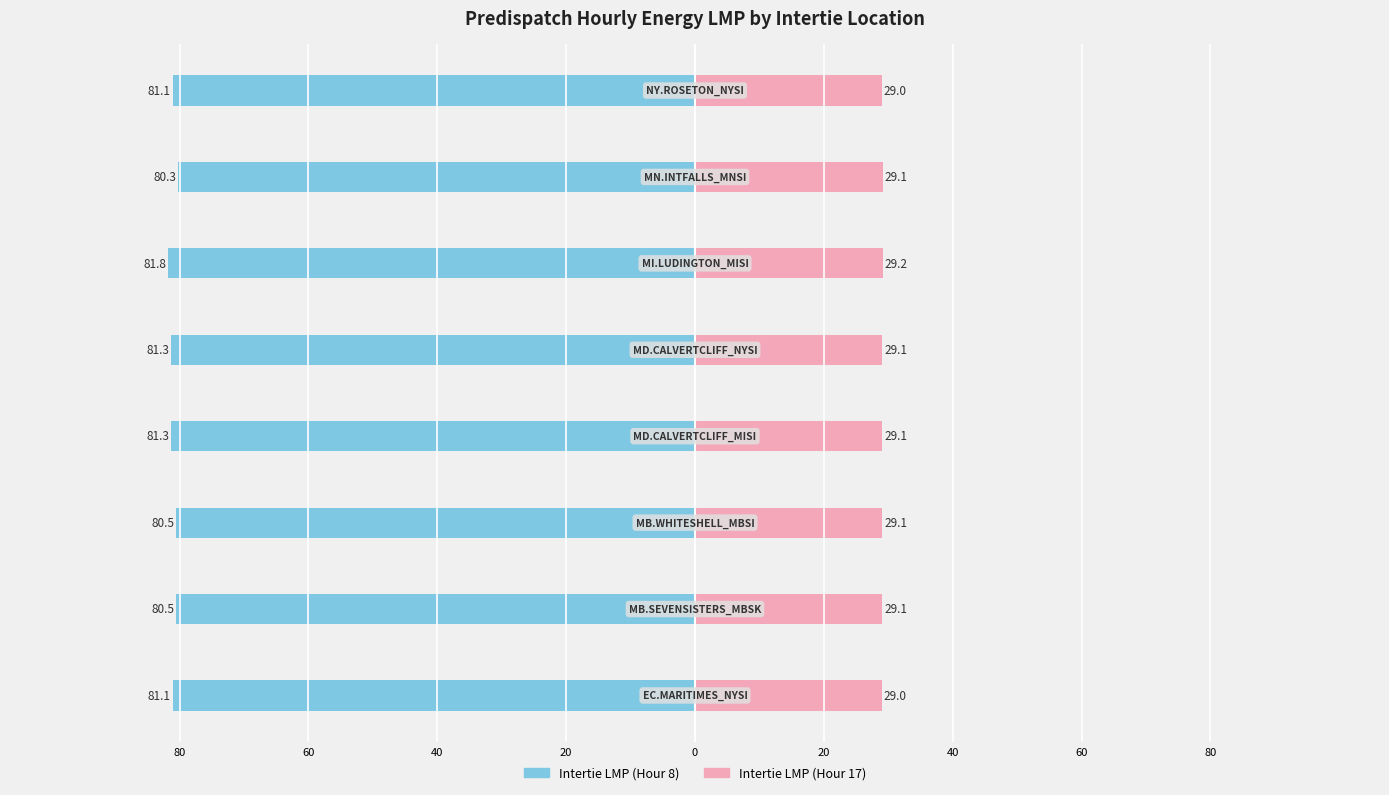

Read the Intertie LMP (Hour 8) value at 60.

-81.1